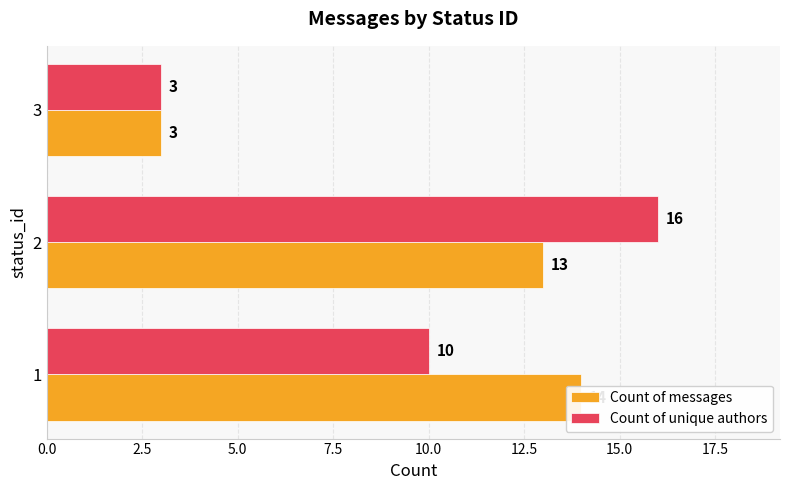

How many groups of bars are there?

3